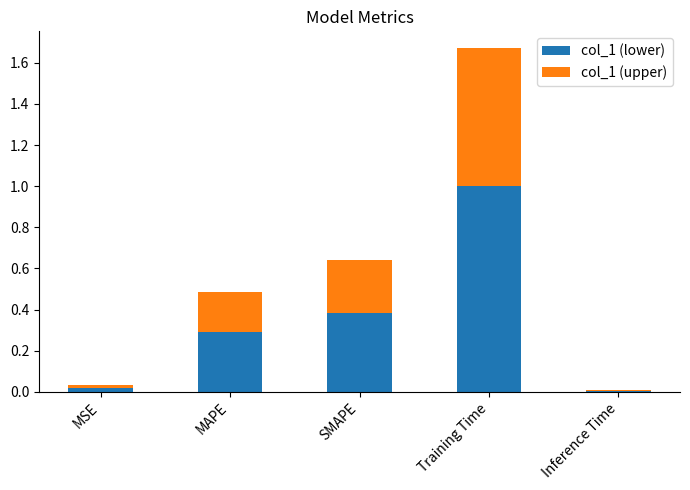

The col_1 (lower) series shows 0.3 at MAPE. True or false?

True